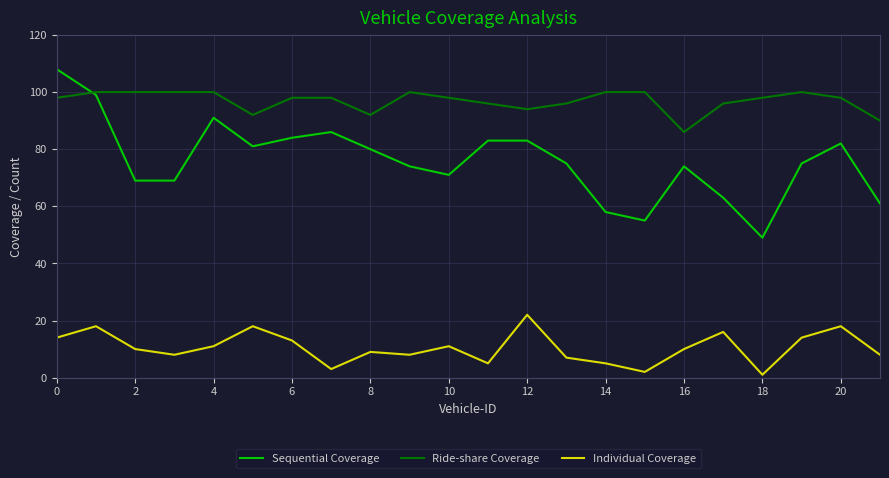

What is the minimum value for Ride-share Coverage?

86